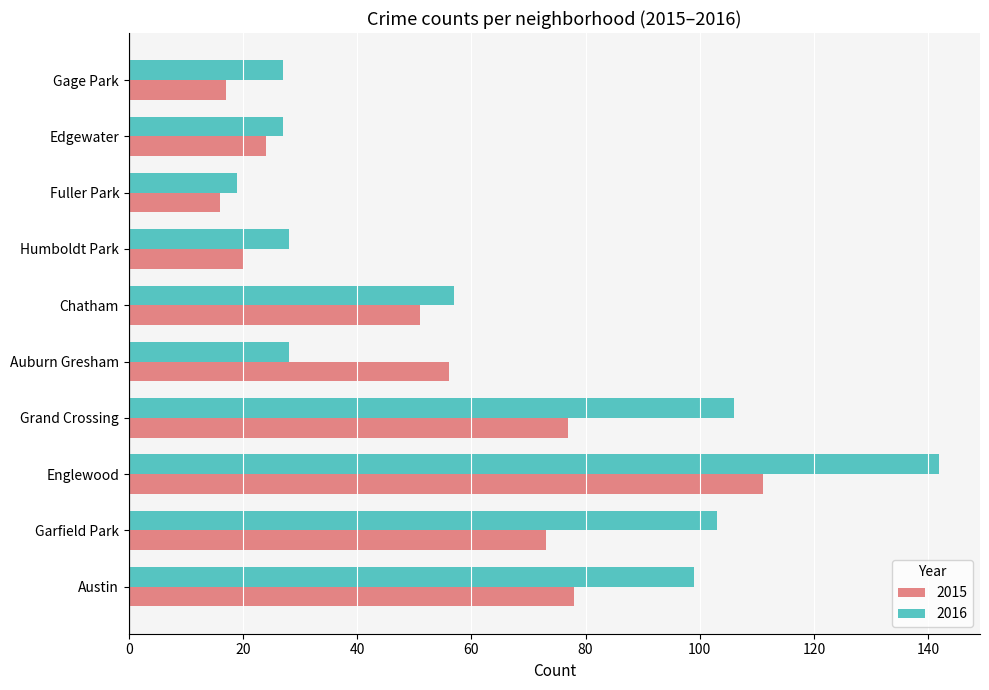

Read the 2016 value at Fuller Park.

19